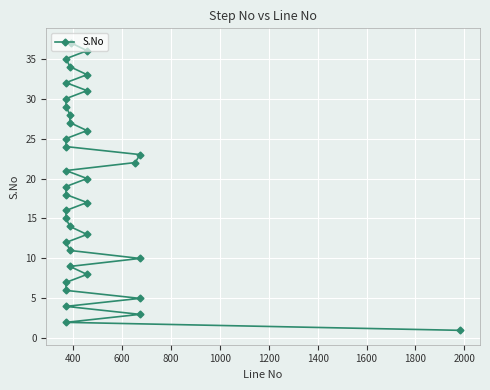

What is the smallest value displayed?

1